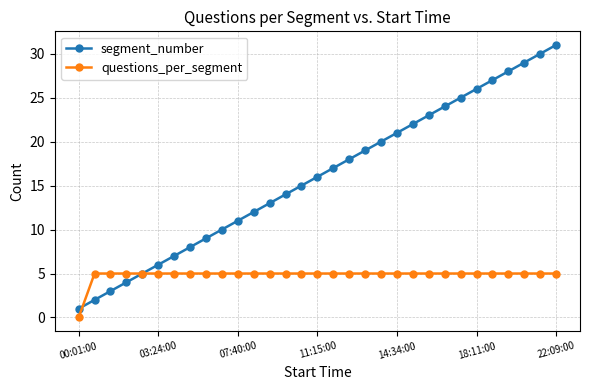

List the series in order of their overall mean, highest first.

segment_number, questions_per_segment